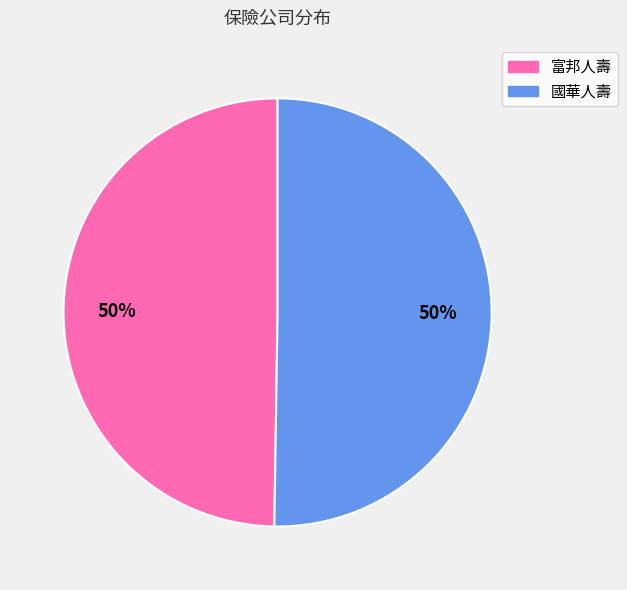

To the nearest percent, what portion does 富邦人壽 represent?

50%